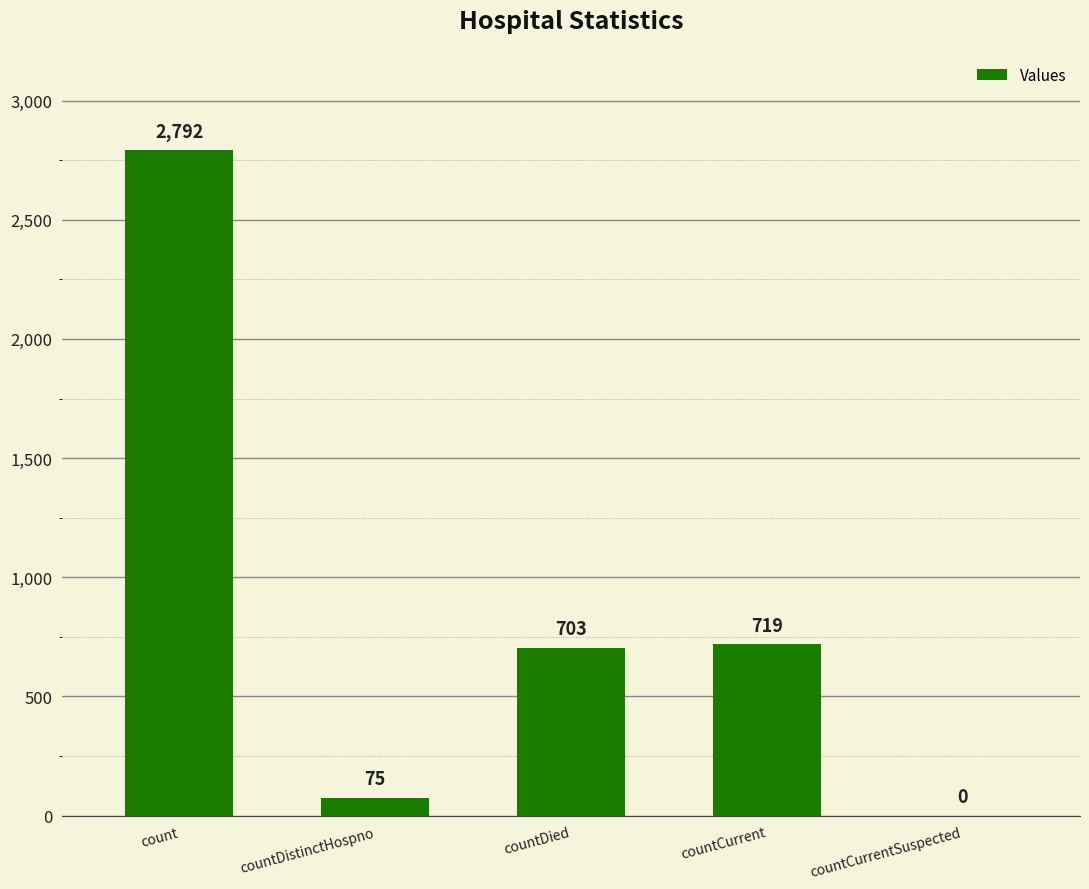

At which label is the value closest to 1396?

countCurrent